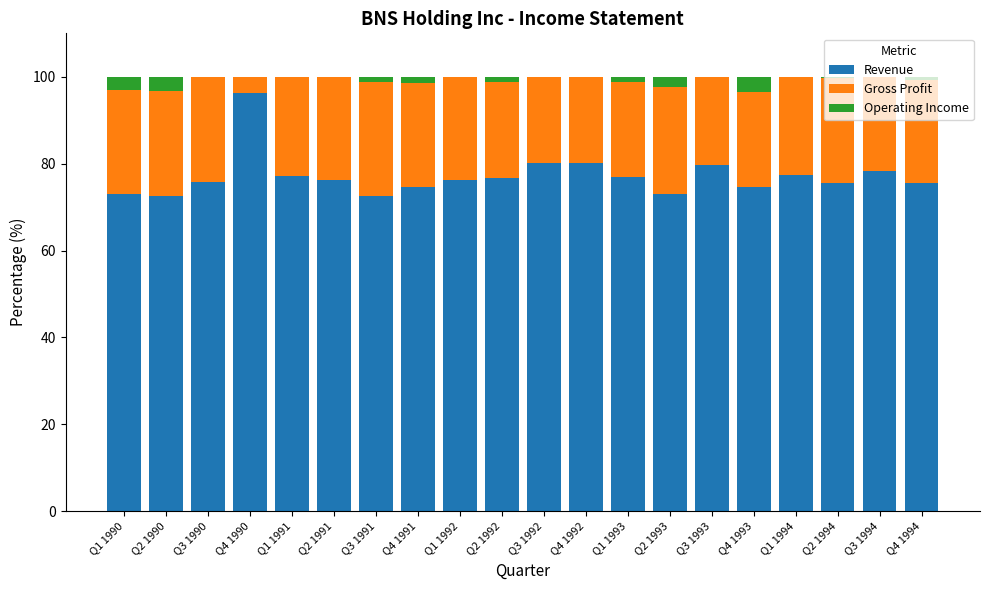

What is the total value across all series at Q3 1990?

100.0